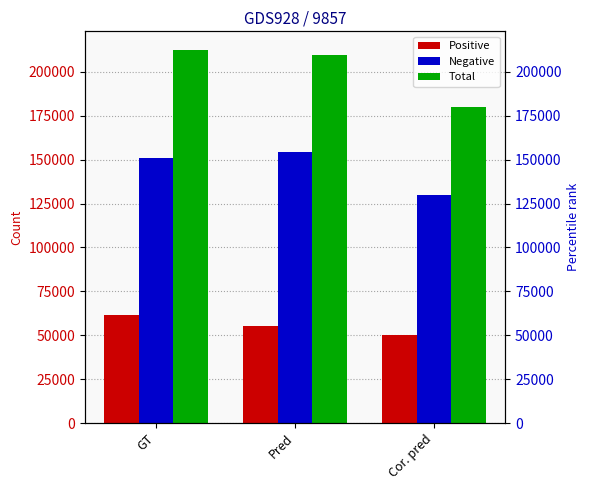

The Positive series shows 55382 at Pred. True or false?

True